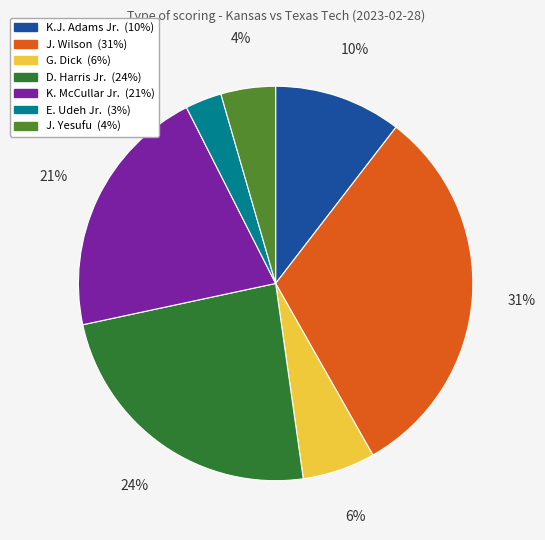

How many slices are in this pie chart?

7